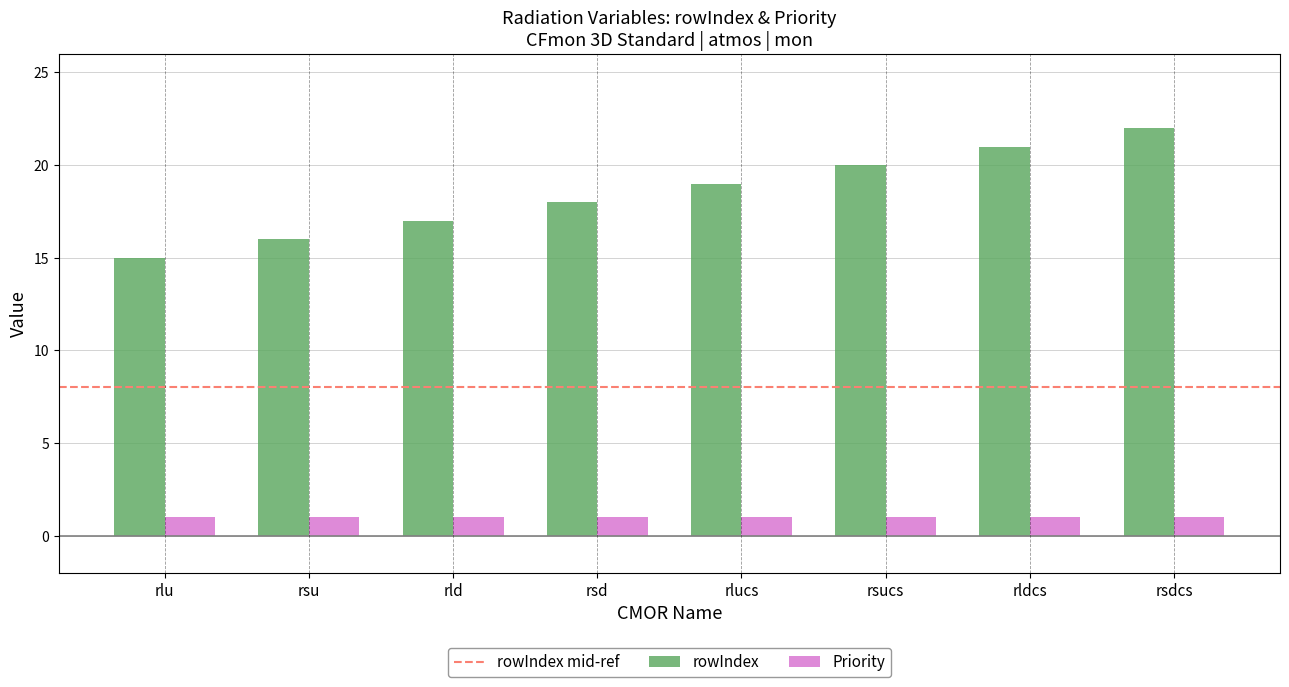

Is it true that rowIndex equals 34 at rlucs?

False